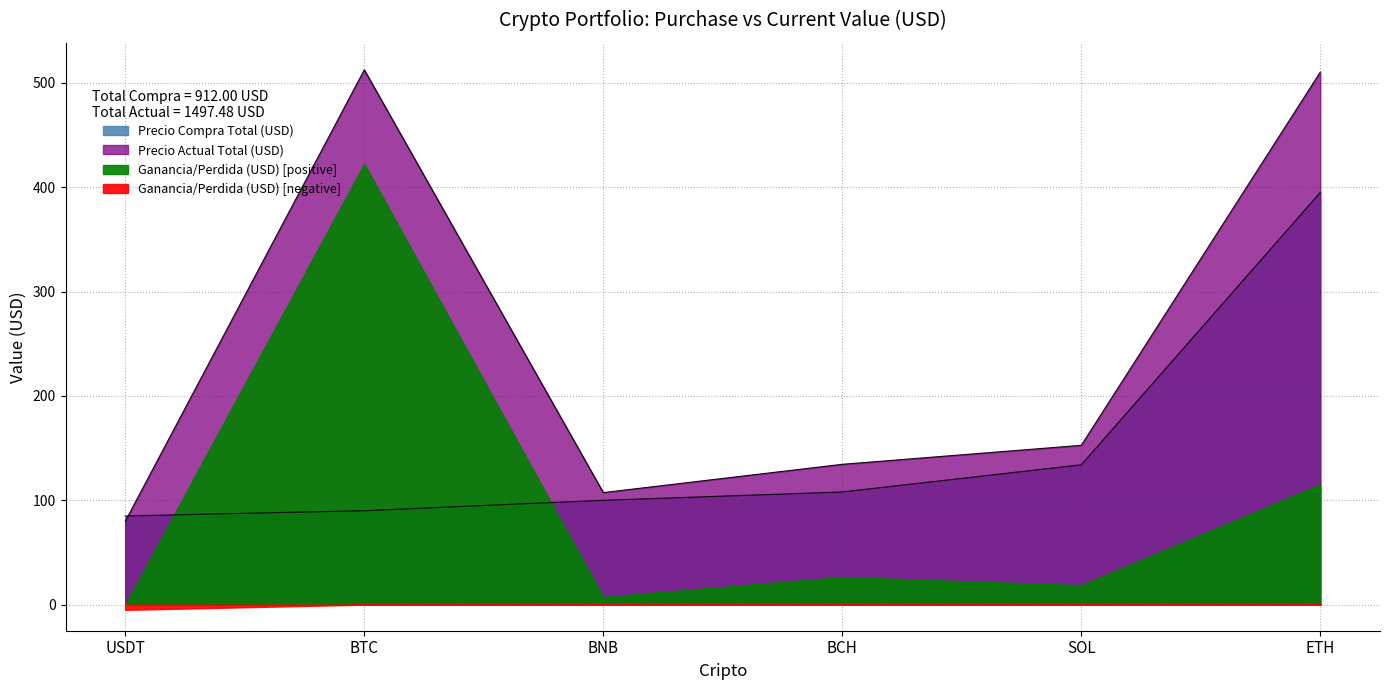

How many data points are less than 108?

3